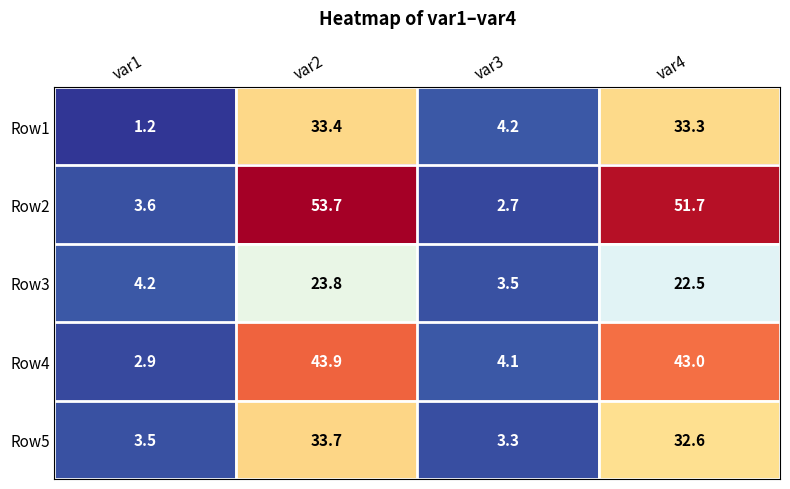

Which category has the highest value in the Row3 series?

var2